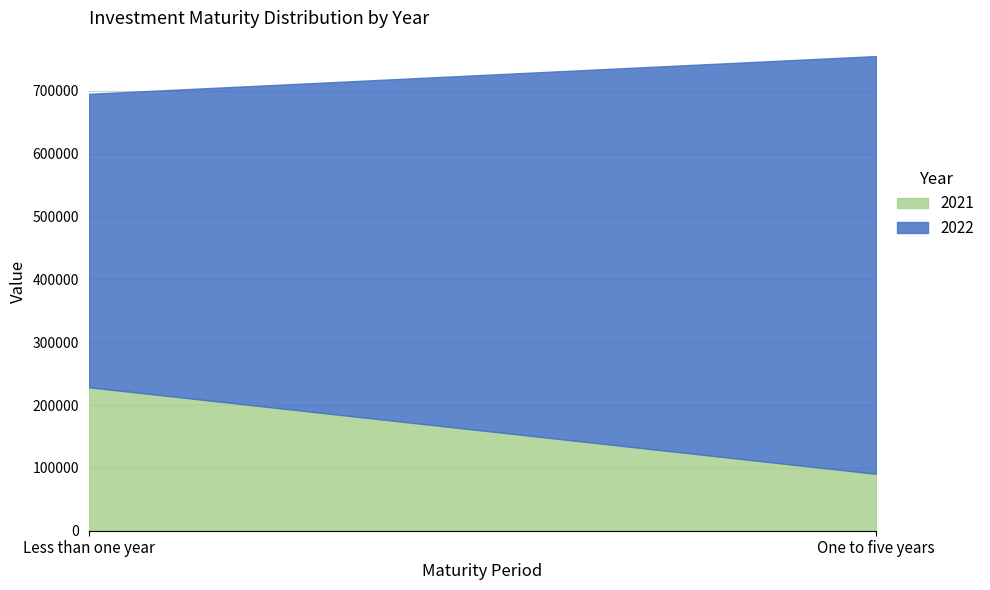

Which series changed the most between Less than one year and One to five years?

2022